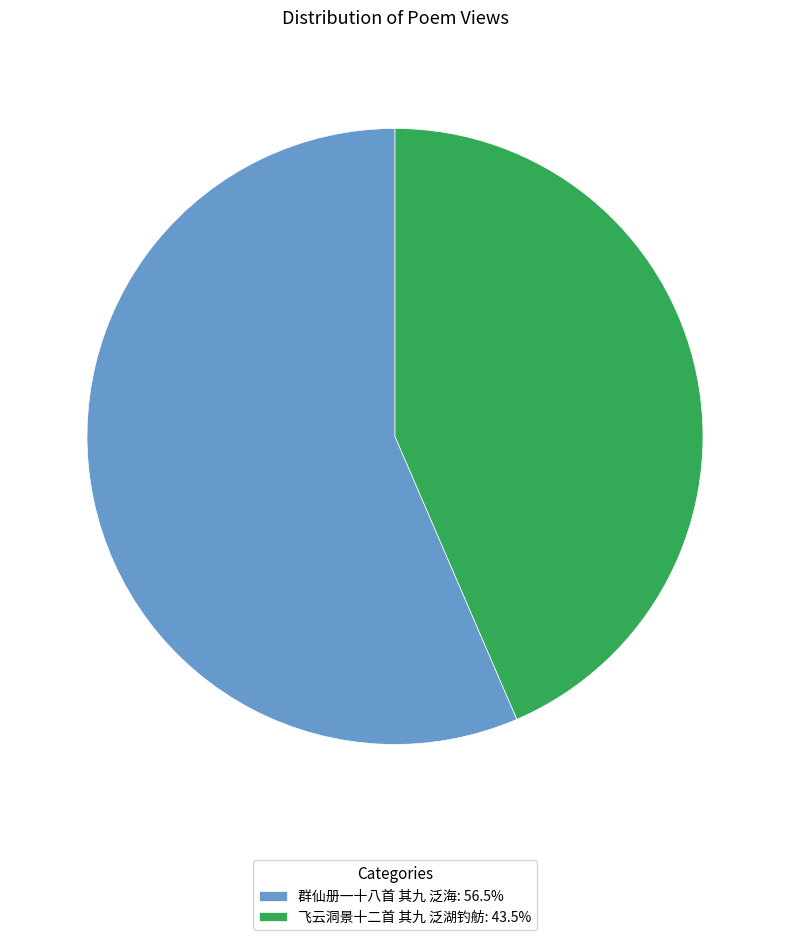

Which has a higher value, 飞云洞景十二首 其九 泛湖钓舫 or 群仙册一十八首 其九 泛海?

群仙册一十八首 其九 泛海